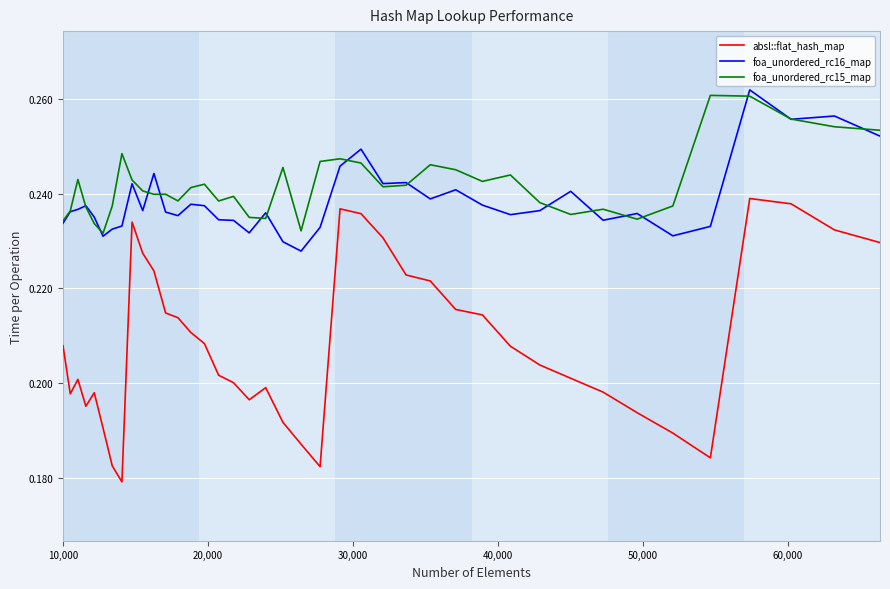

True or false: absl::flat_hash_map has more than 1 points higher than both neighbors.

True